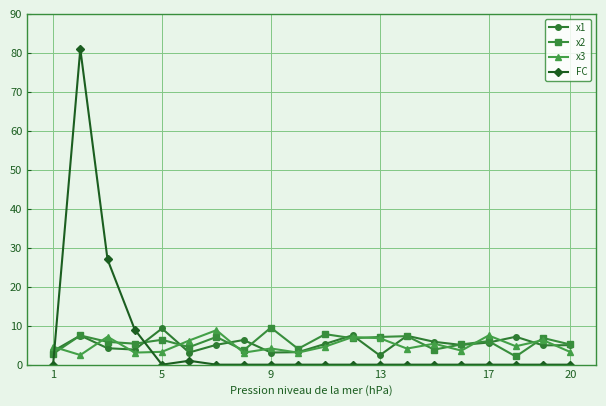

What are all the series names shown in the legend?

x1, x2, x3, FC